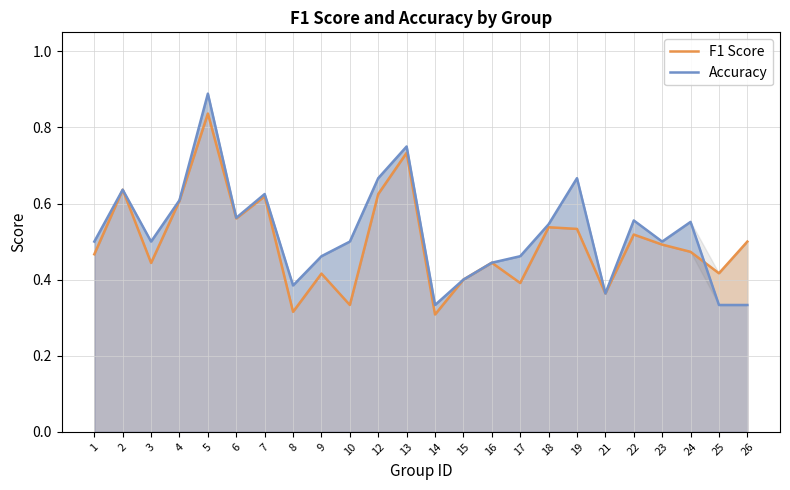

How many F1 Score values are between 0 and 1?

24